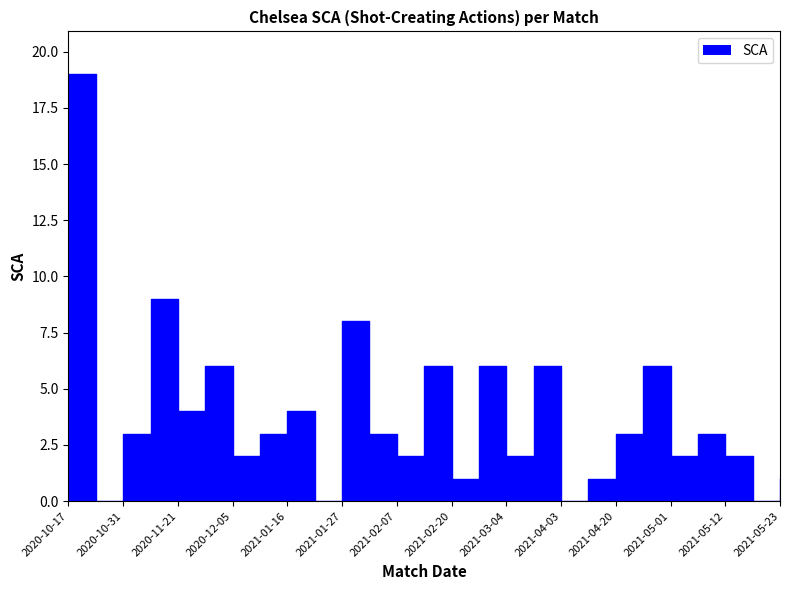

True or false: there are more than 0 points higher than both neighbors.

True